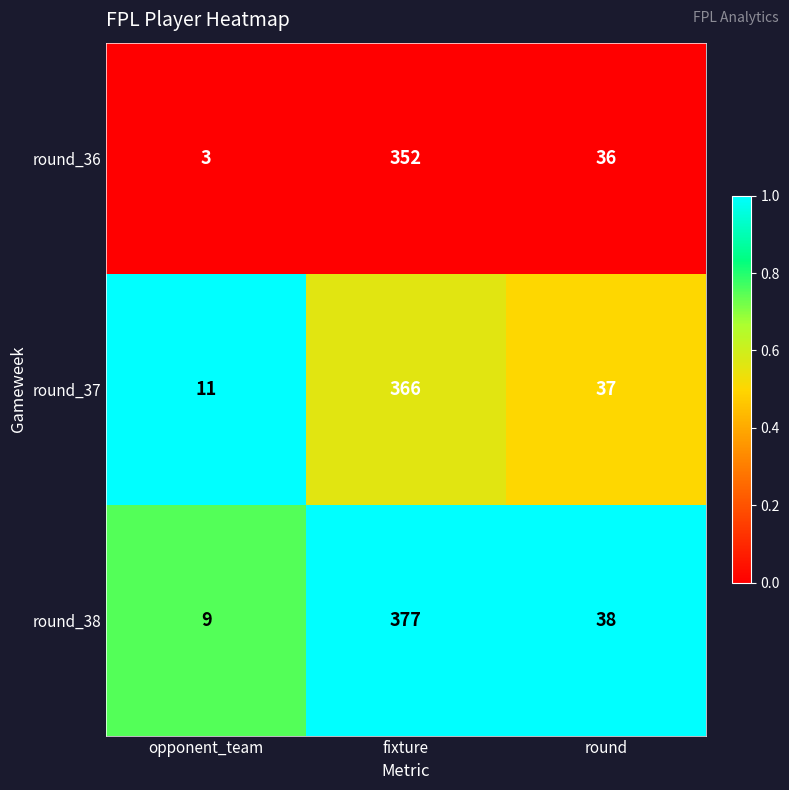

What is the difference between the highest and lowest values at fixture?

25